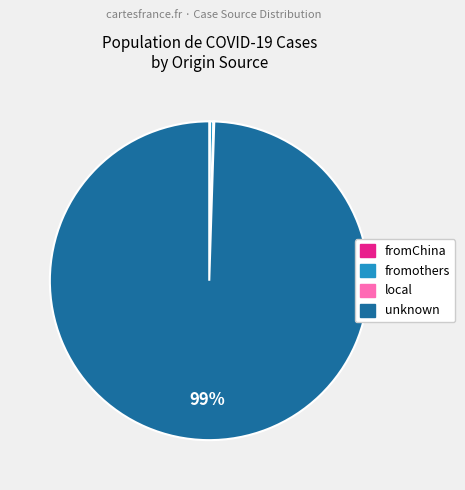

True or false: unknown accounts for 99% of the total.

True